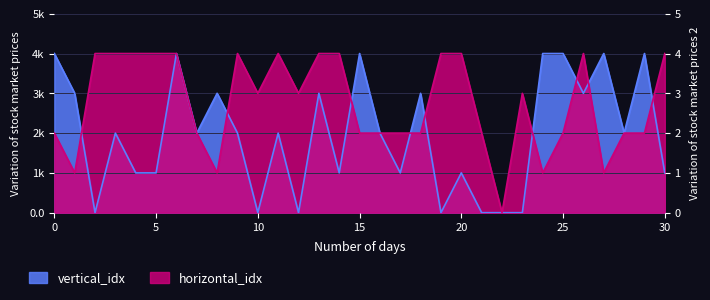

How many data points in horizontal_idx are above 3?

13